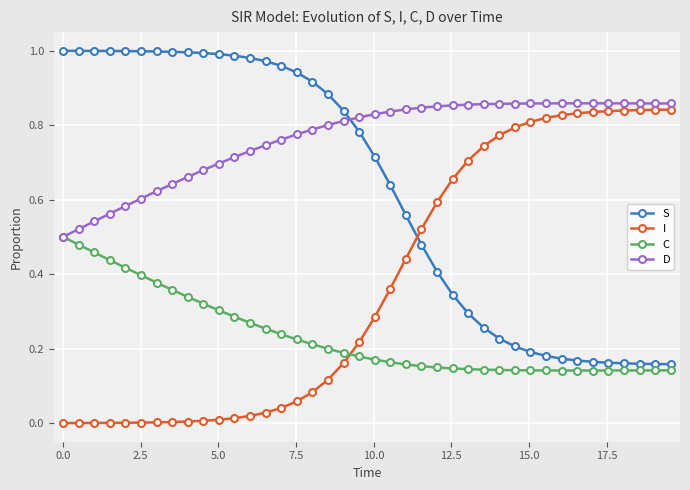

Rank the series by their maximum value, from lowest to highest.

C, I, D, S